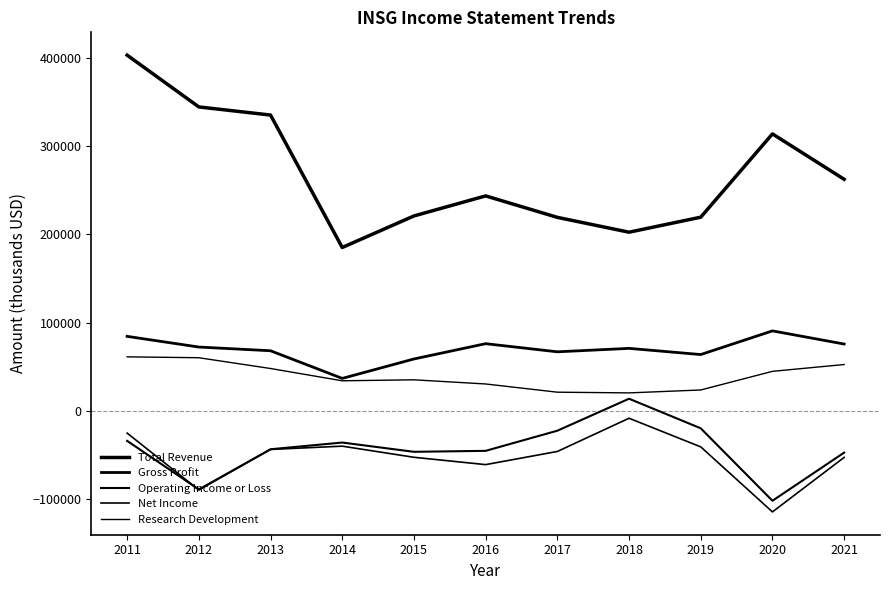

What is the difference between the second highest and minimum values in the Net Income series?

89200